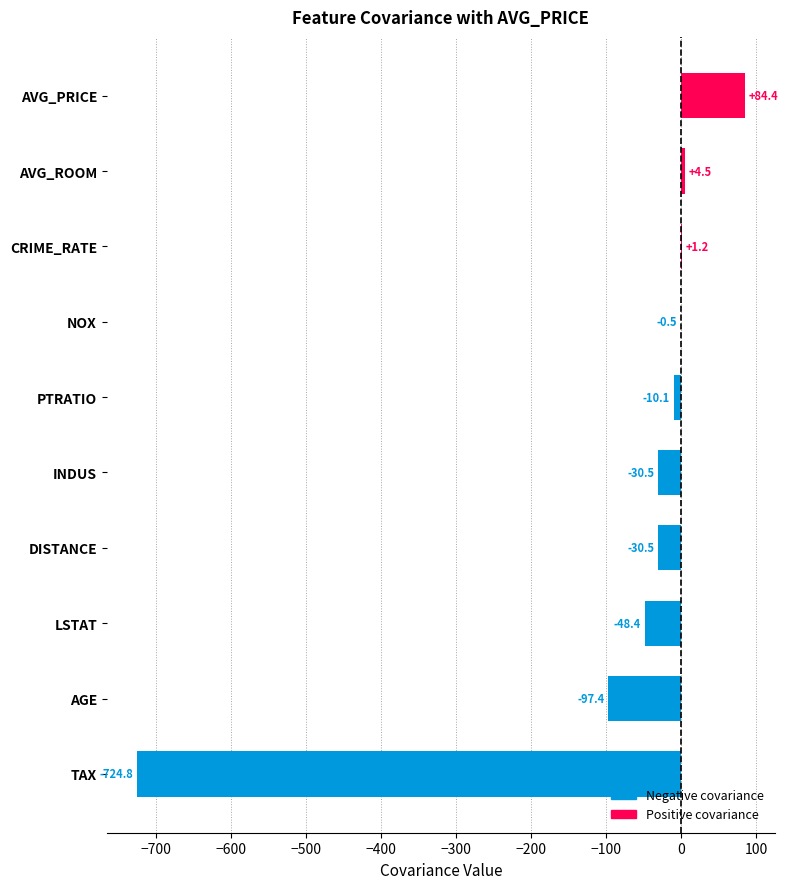

Which label corresponds to the largest value in the chart?

AVG_PRICE